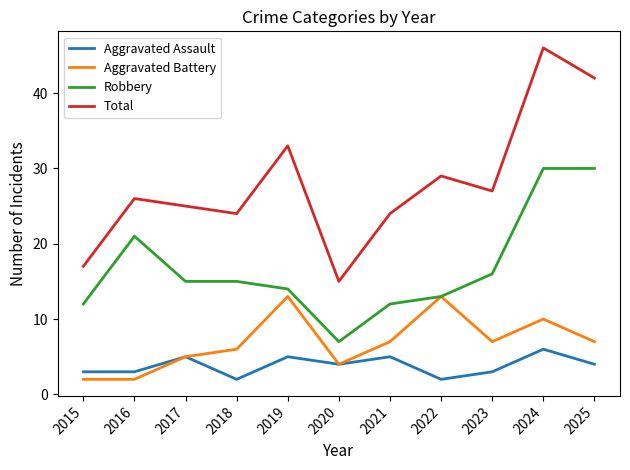

What is the maximum value for Total?

46